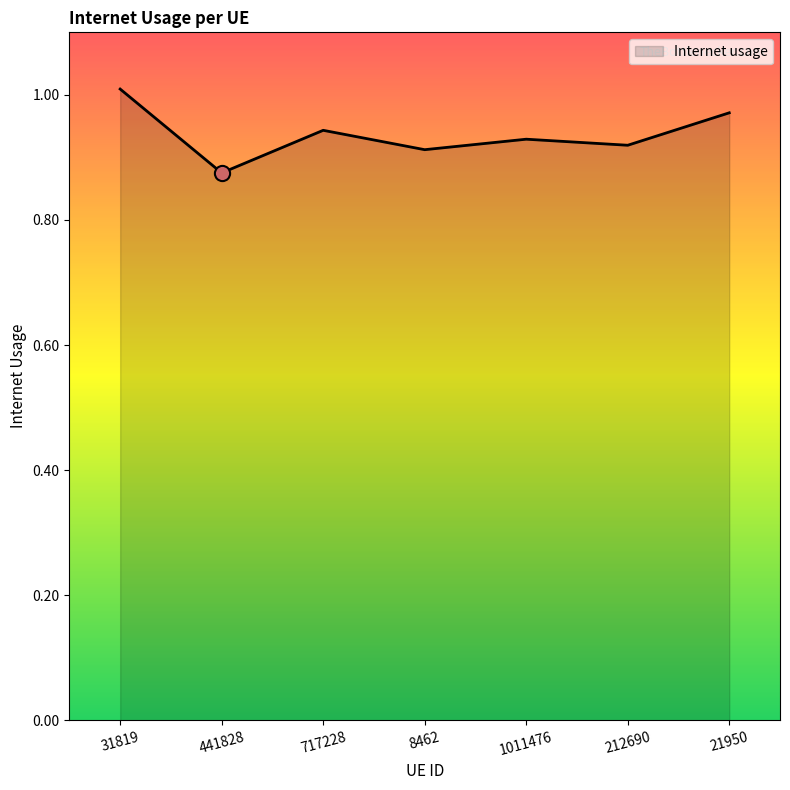

Which has a higher value, 441828 or 717228?

717228